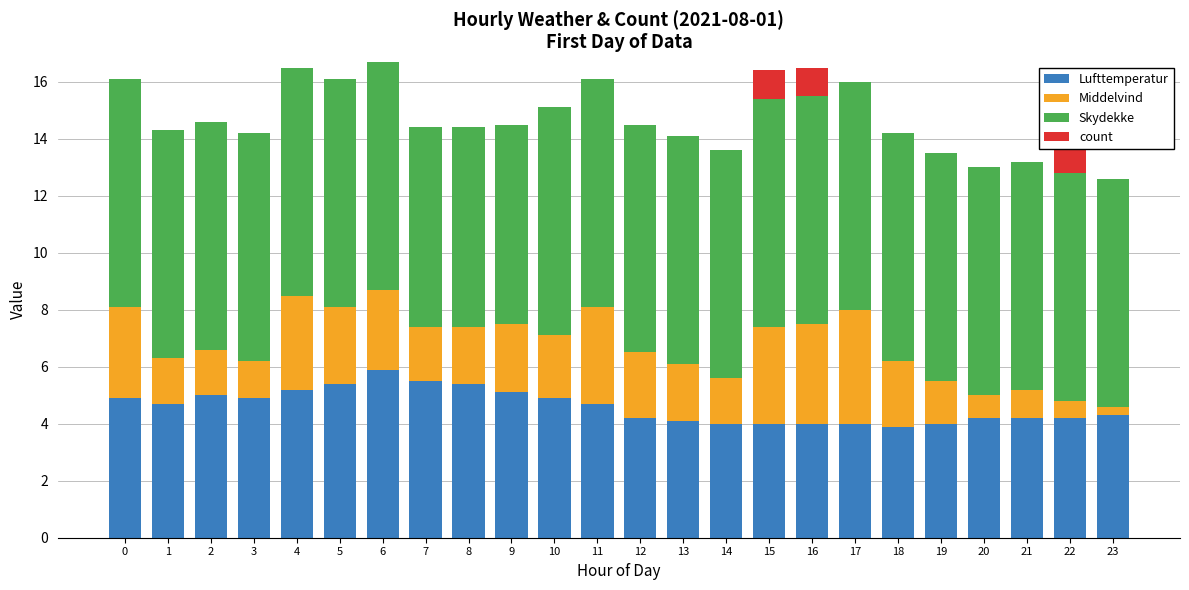

Is it true that Lufttemperatur equals 4.0 at 15?

True